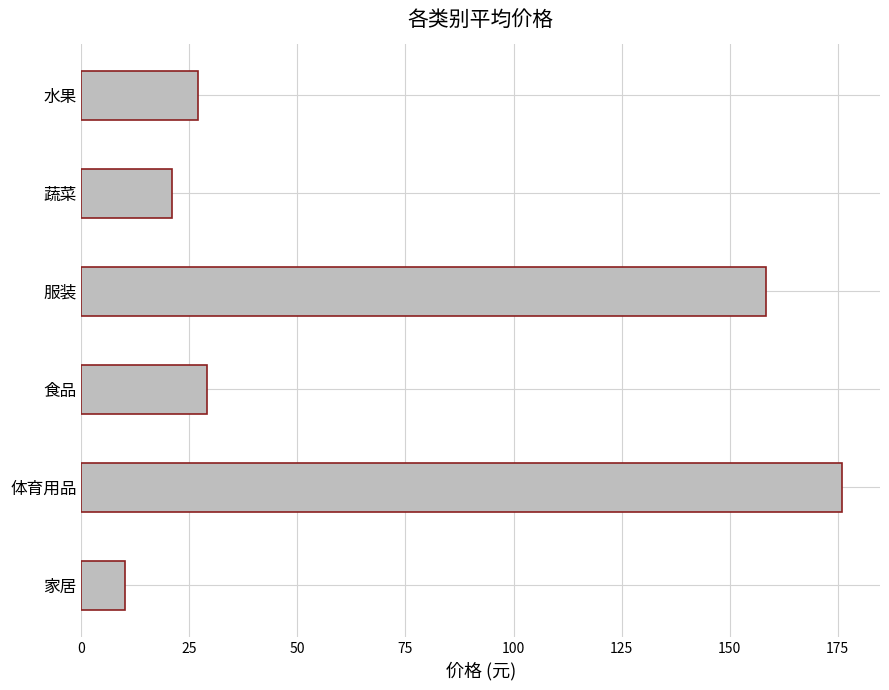

List the labels in order of value, largest first.

体育用品, 服装, 食品, 水果, 蔬菜, 家居